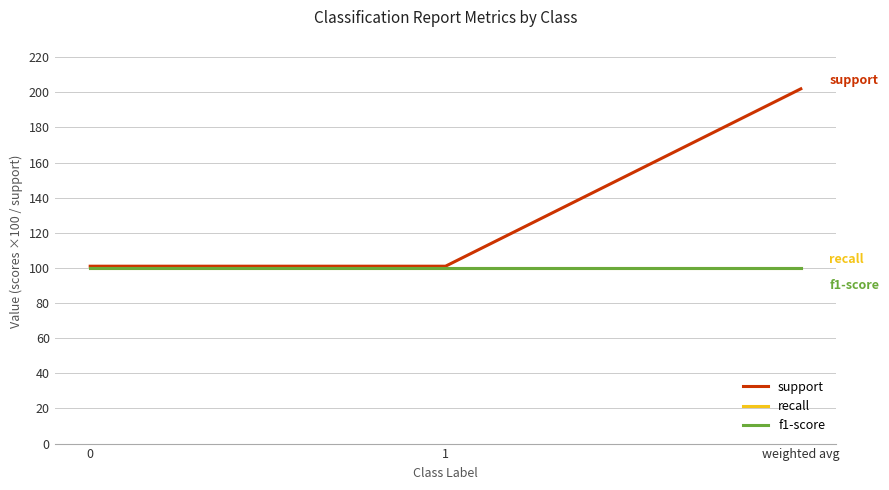

Between 1 and weighted avg, which series saw the biggest shift?

support